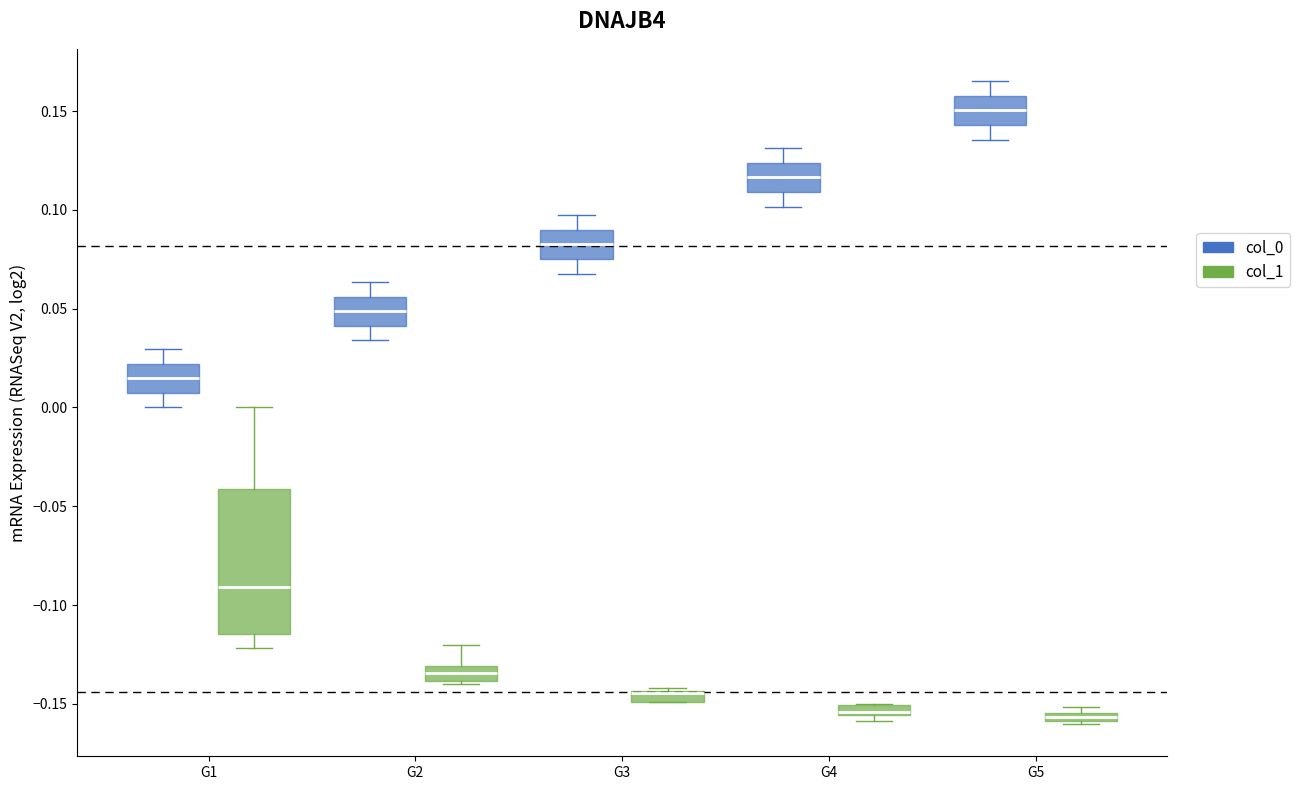

Where does the upper whisker of the box for G2 (col_1) end on the y-axis? The values are not printed on the chart, so give them approximately, as read against the axis.

-0.120